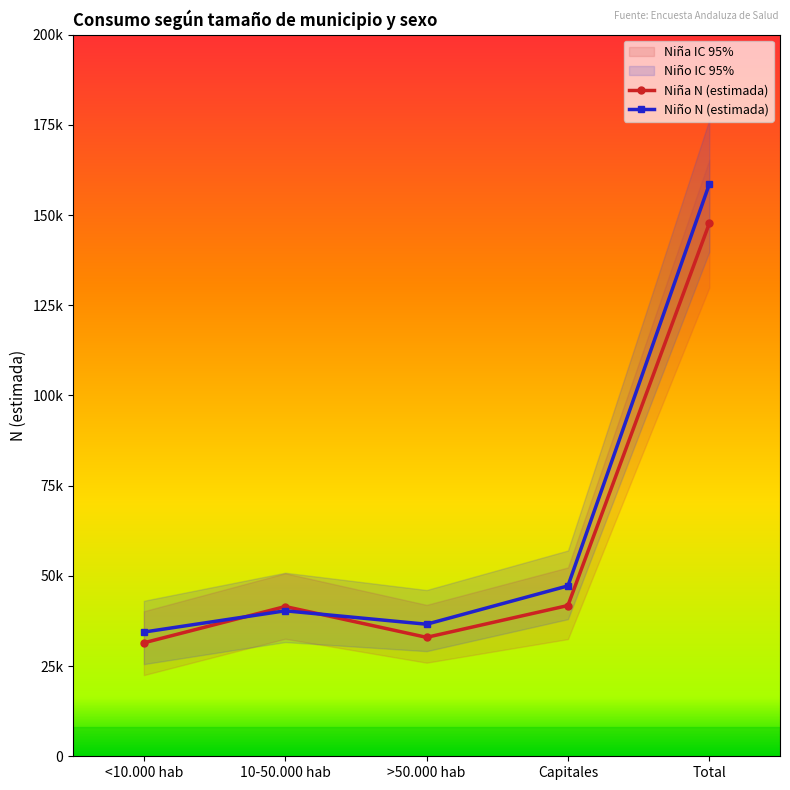

How many data points does each series have?

5